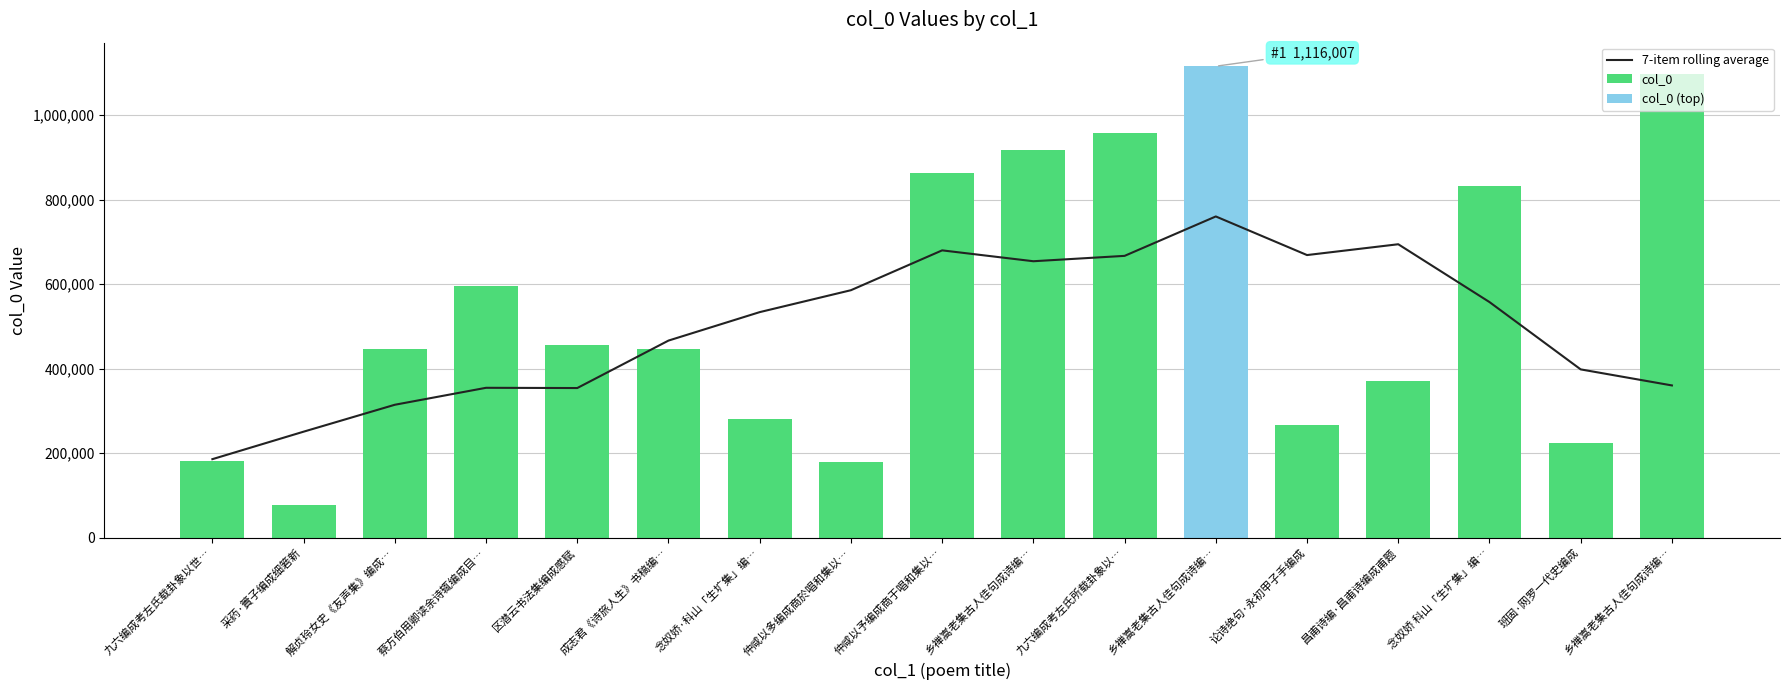

What is the greatest value displayed?

1116007